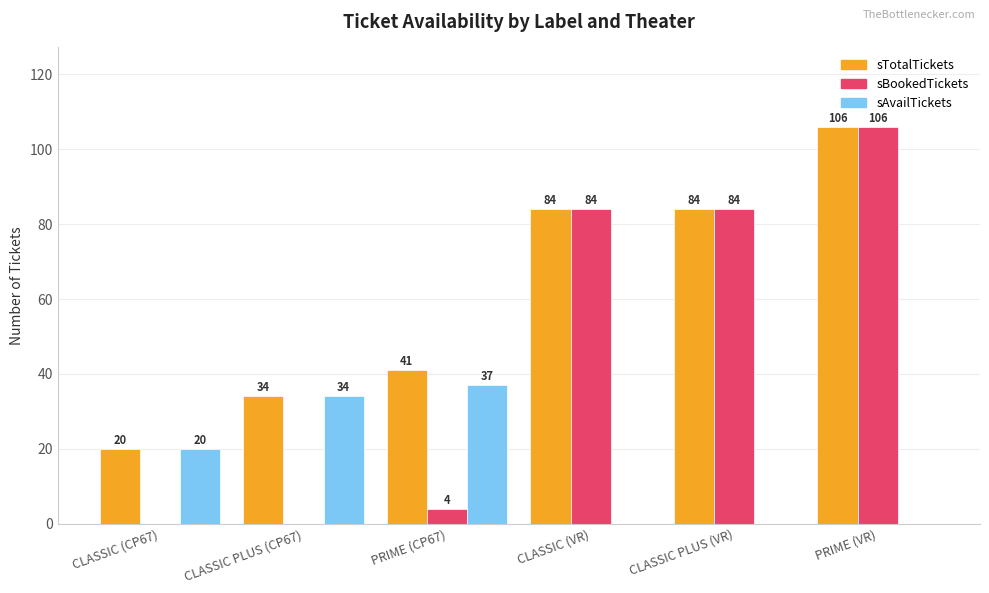

What is the total value across all series at CLASSIC (CP67)?

40